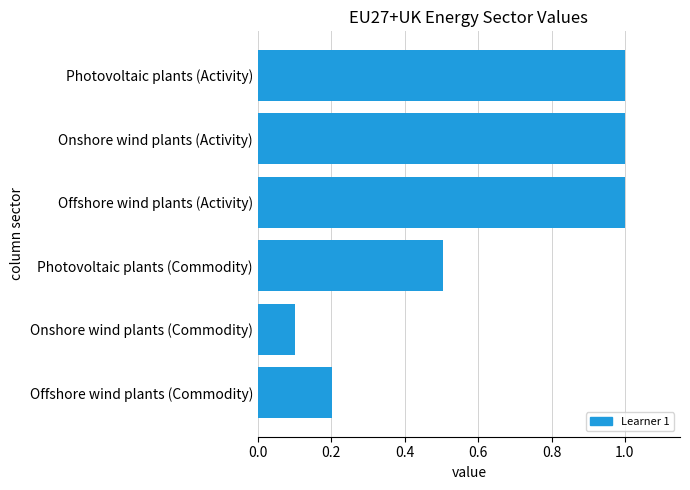

True or false: the data shows 0.7 at Photovoltaic plants (Commodity).

False